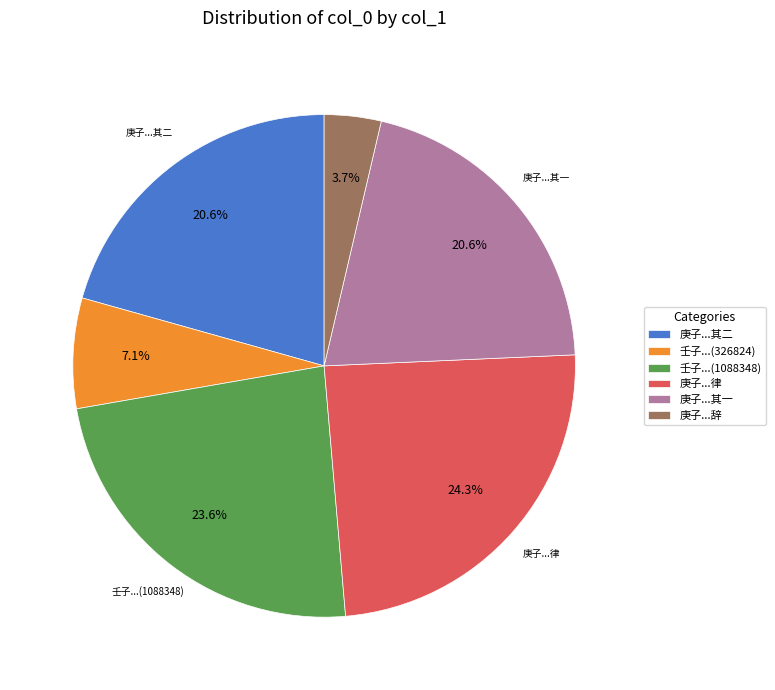

Count the number of slices in the pie.

6